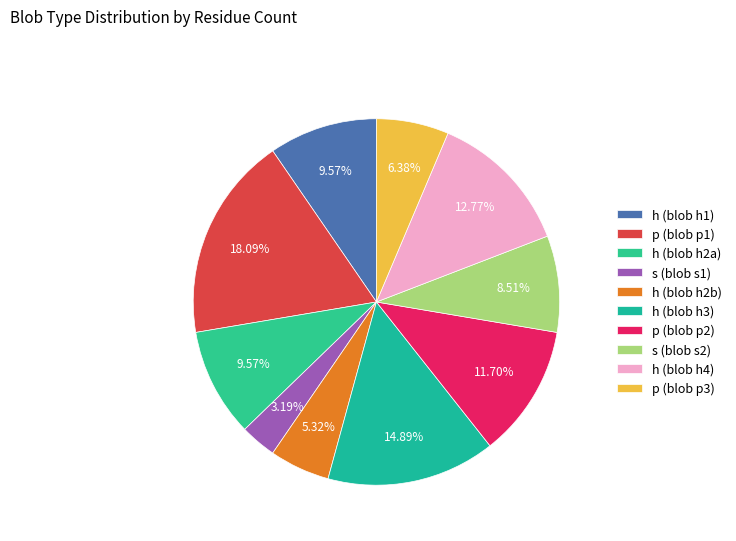

Count the number of slices in the pie.

10